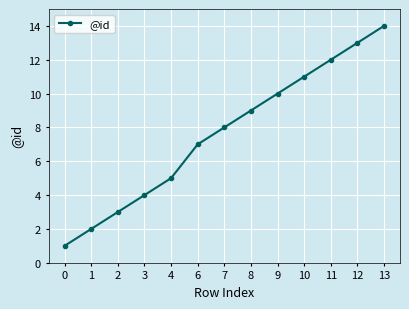

Does the chart have visible grid lines?

Yes